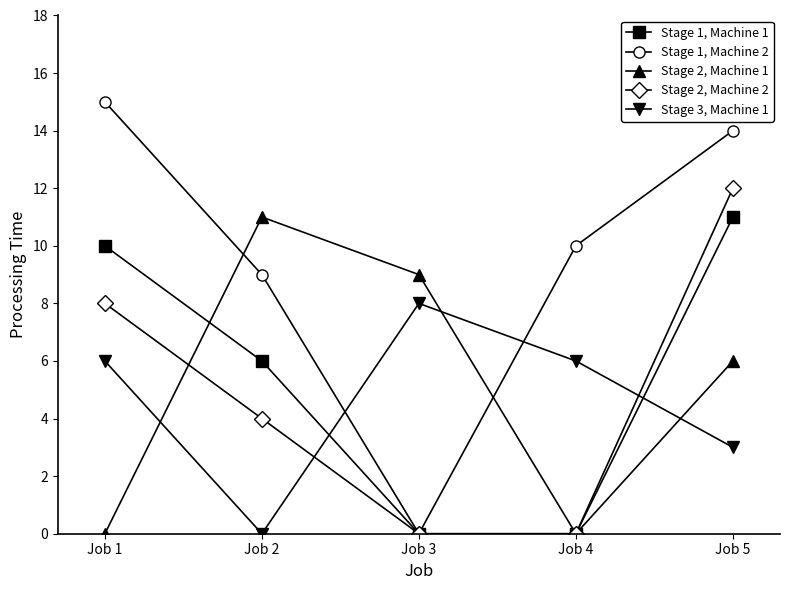

Is the value of Stage 1, Machine 1 at Job 1 greater than the value of Stage 3, Machine 1 at Job 3?

Yes